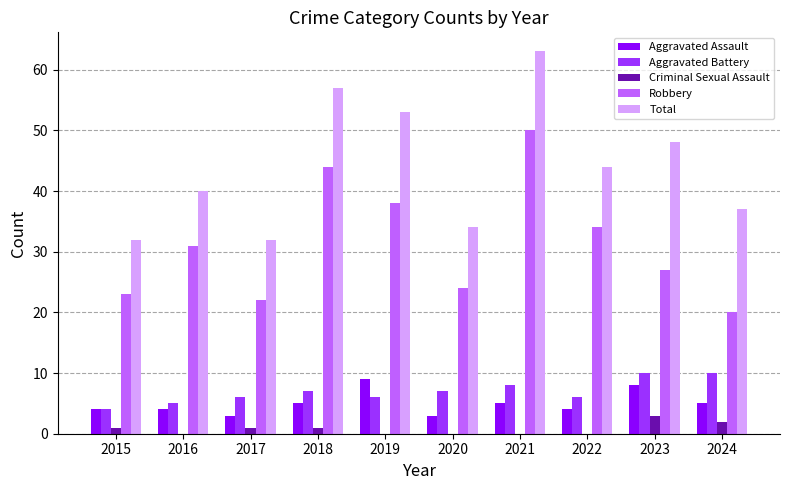

What is the average value of the Criminal Sexual Assault series?

1